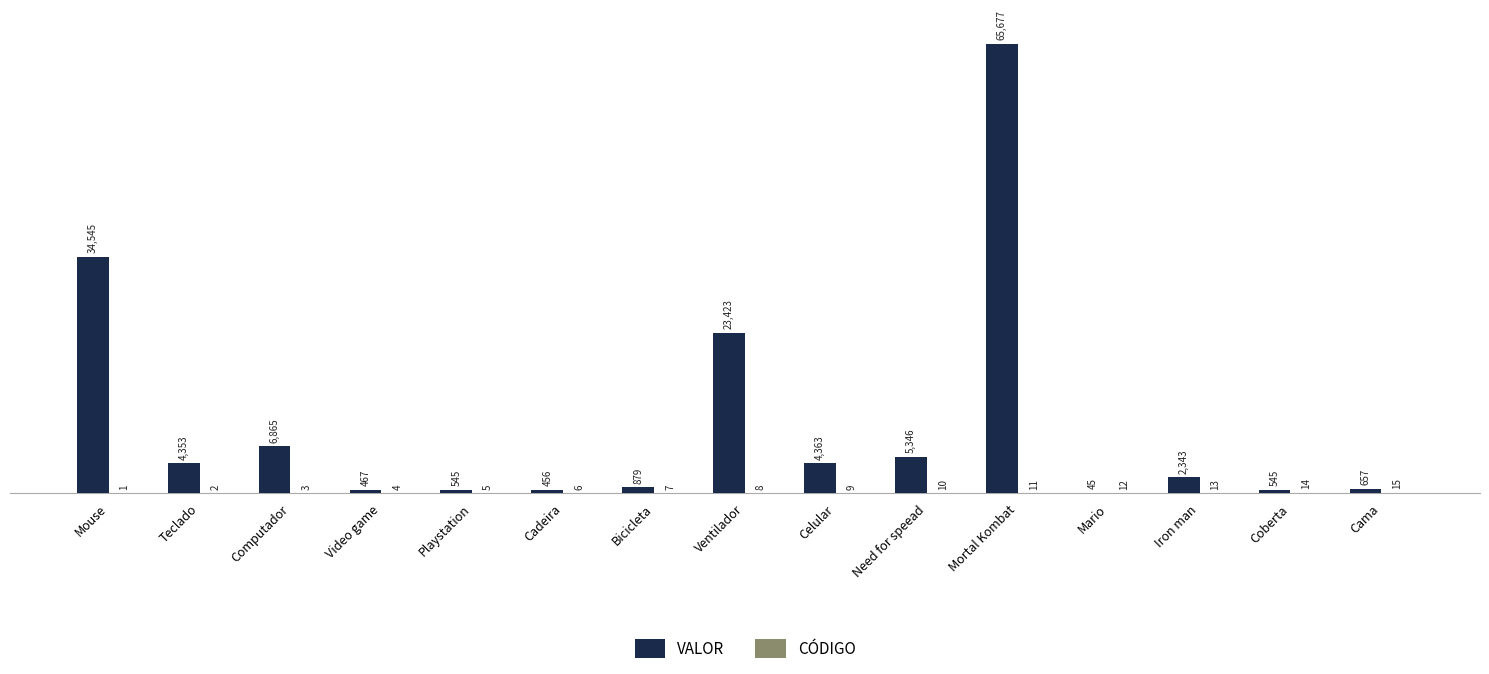

True or false: VALOR has a value of 657 at Cama.

True